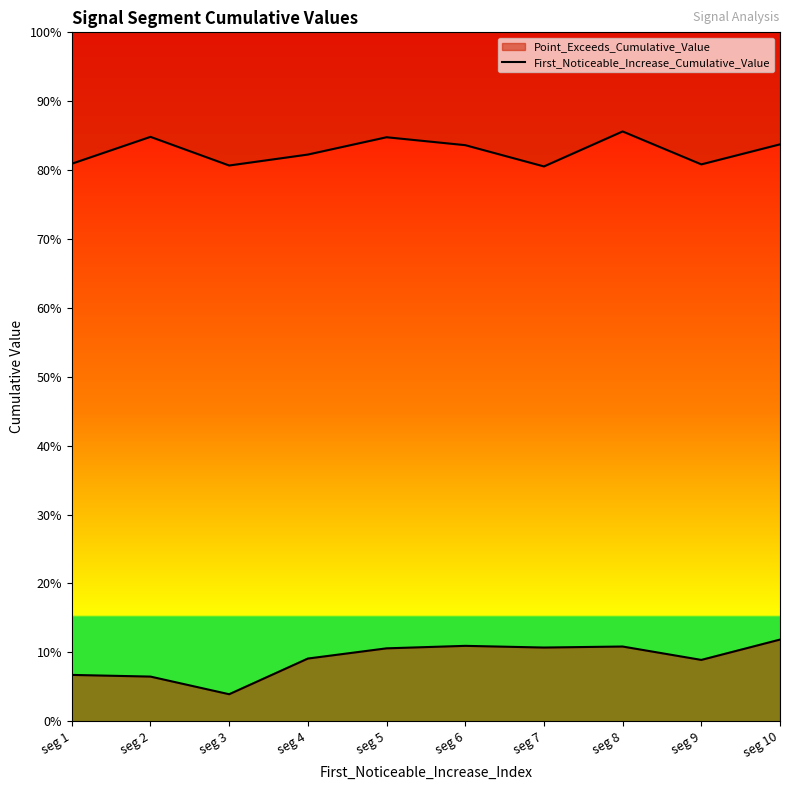

How many distinct data groups are displayed?

1